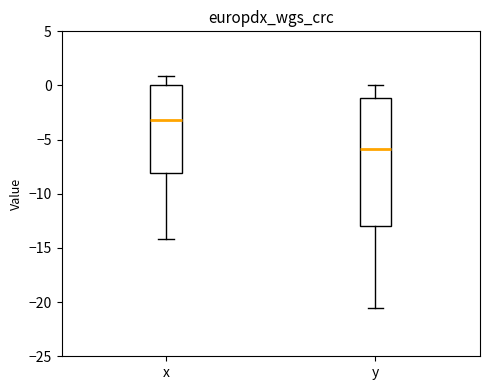

Reading left to right, read every box against the y-axis: the position of its median line, the range the box covers, and the ends of its whiskers. The values are not printed on the chart, so give them approximately, as read against the axis.

x: median -3.0, box -8.0 to 0.0, whiskers -14.0 to 1.0
y: median -6.0, box -13.0 to -1.0, whiskers -20.5 to 0.0